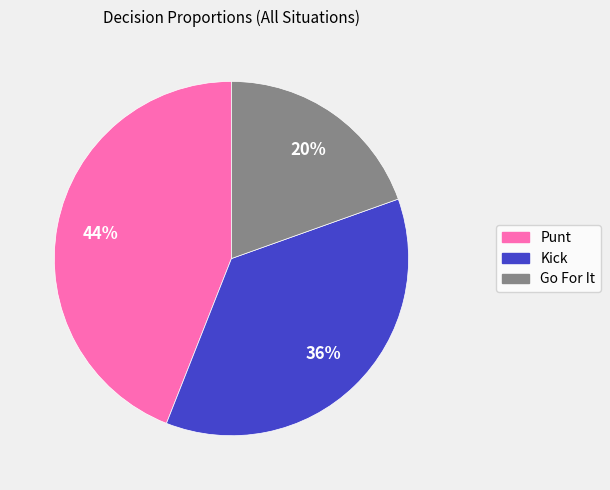

To the nearest percent, what is the average slice percentage?

33%